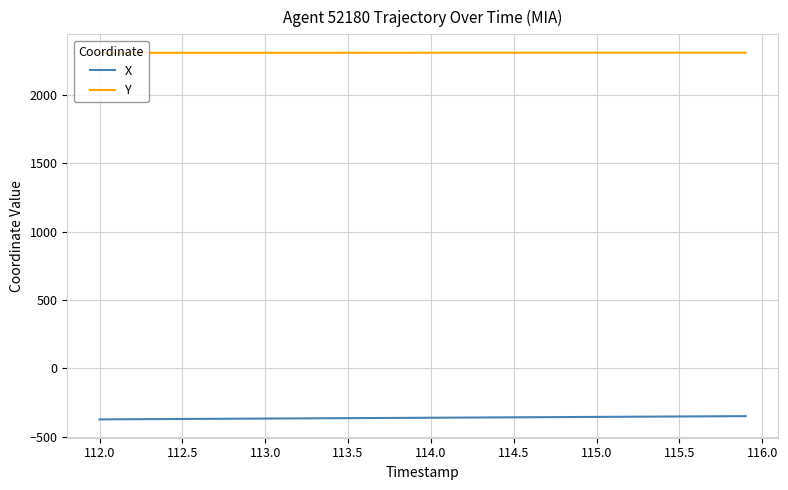

True or false: X and Y intersect in this chart.

False